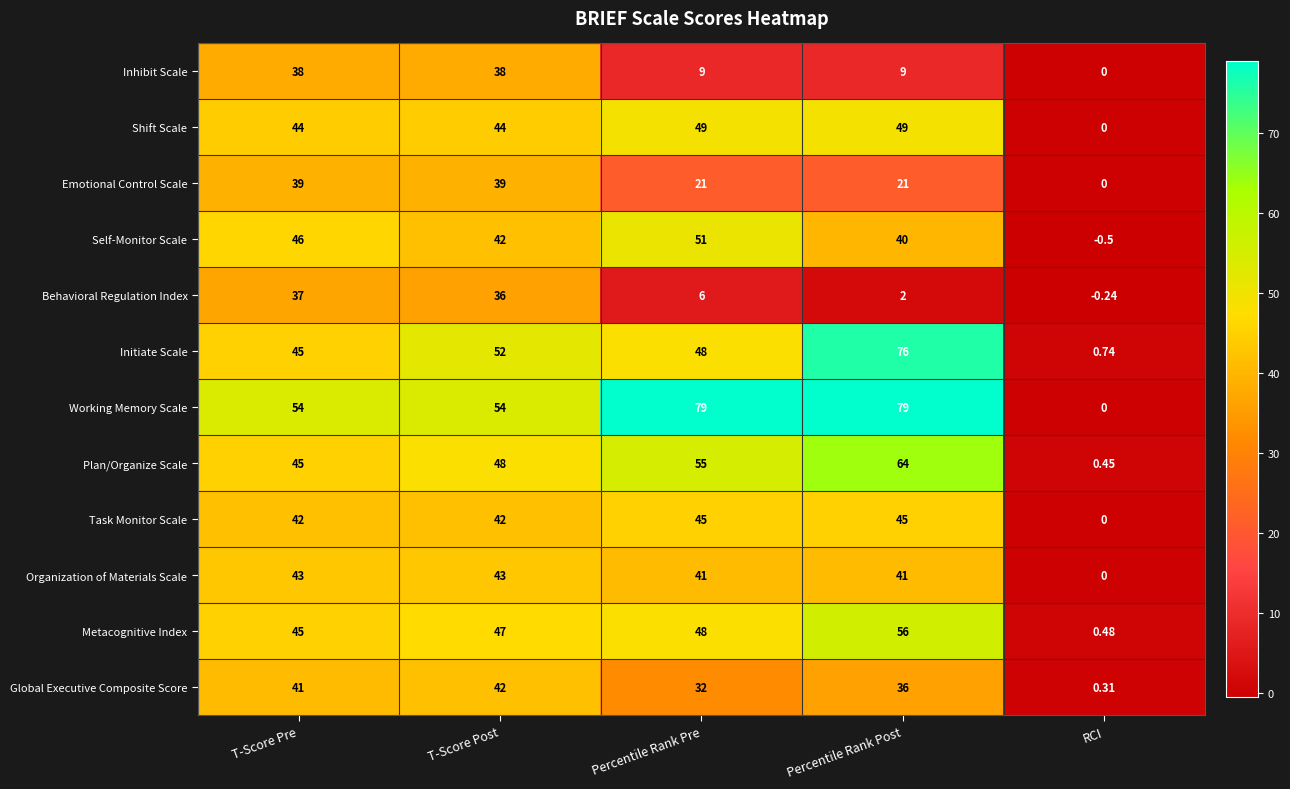

Which series has the widest spread of values?

Working Memory Scale